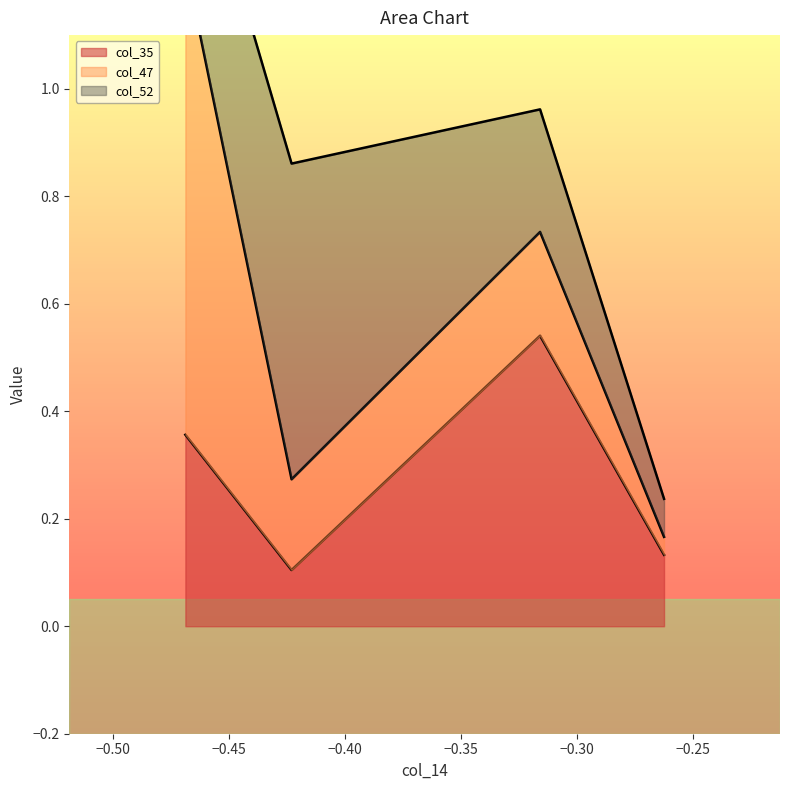

True or false: col_35 has more than 1 interior local peaks.

False